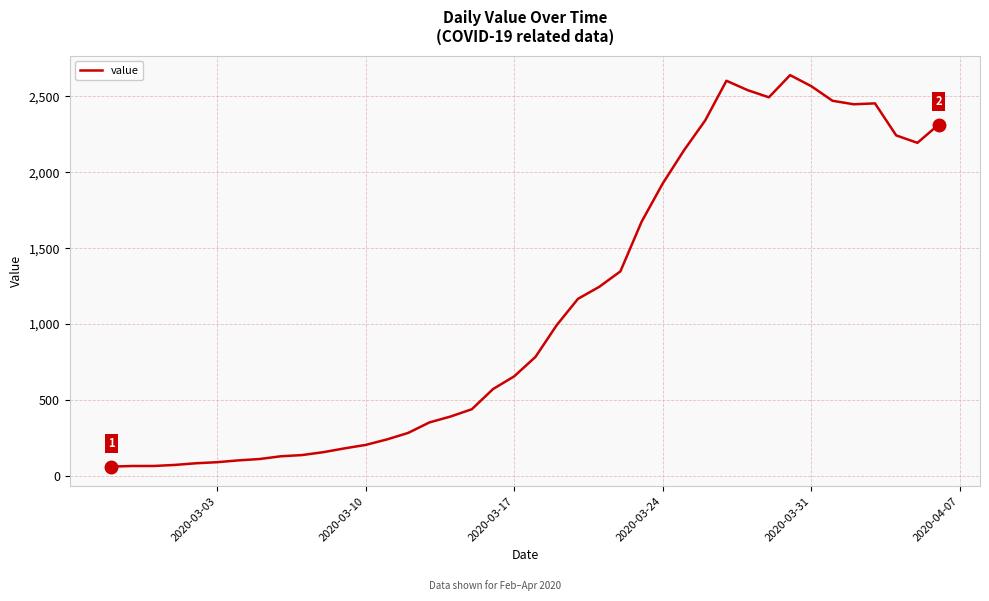

What is the difference between the maximum and minimum values?

2579